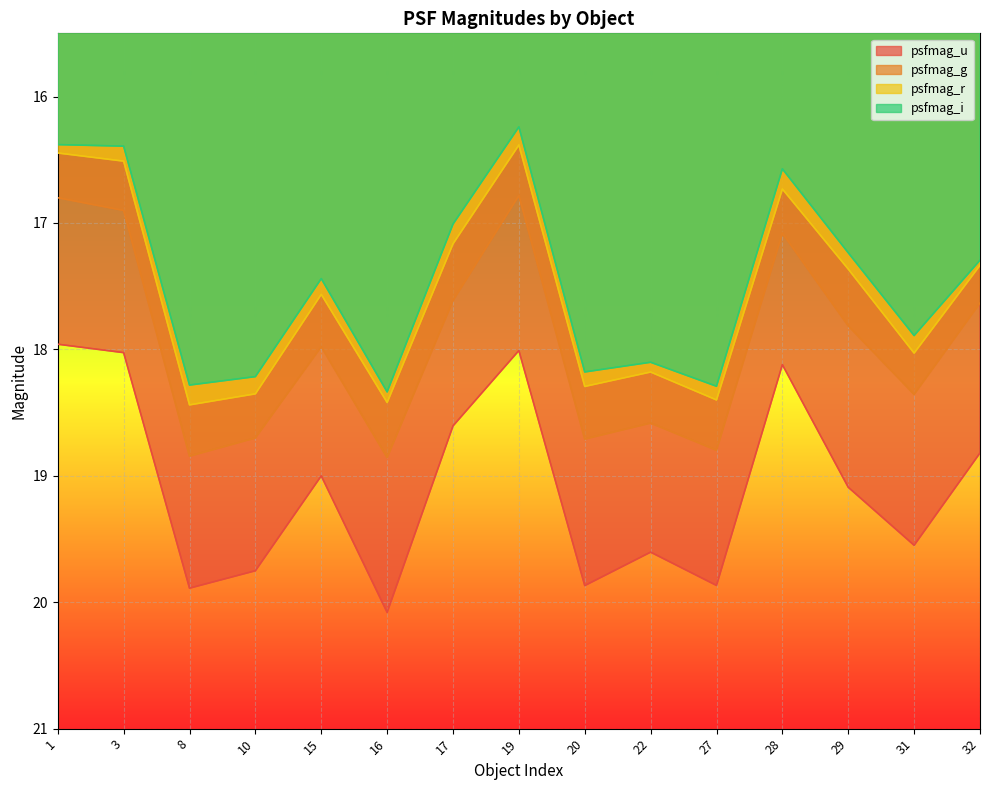

Between 15 and 29, which is larger?

29